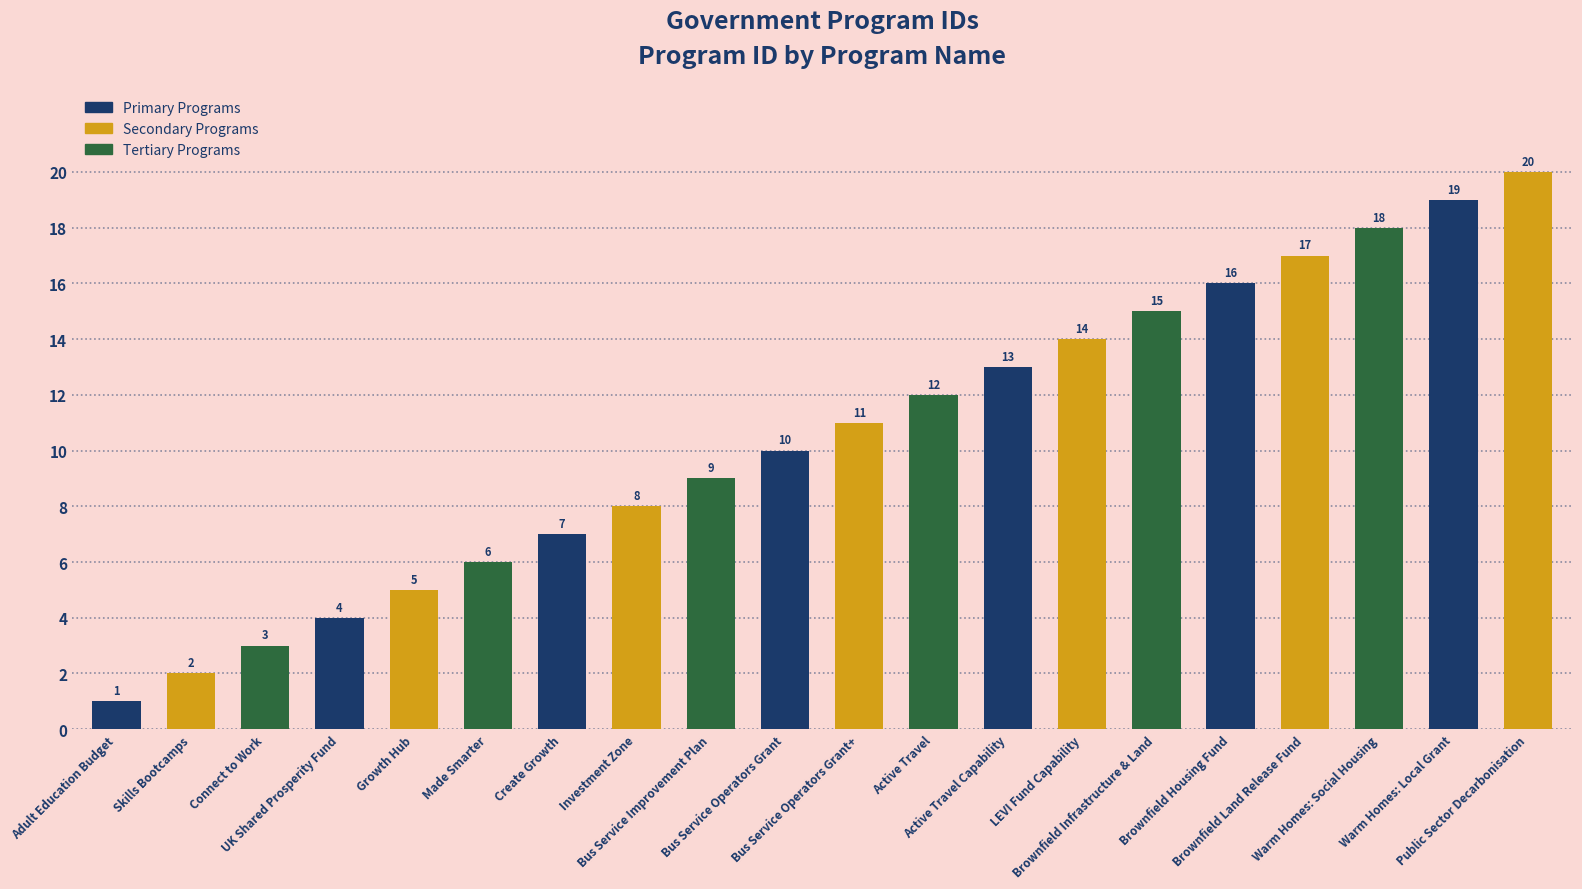

The value at Active Travel Capability is 13. True or false?

True